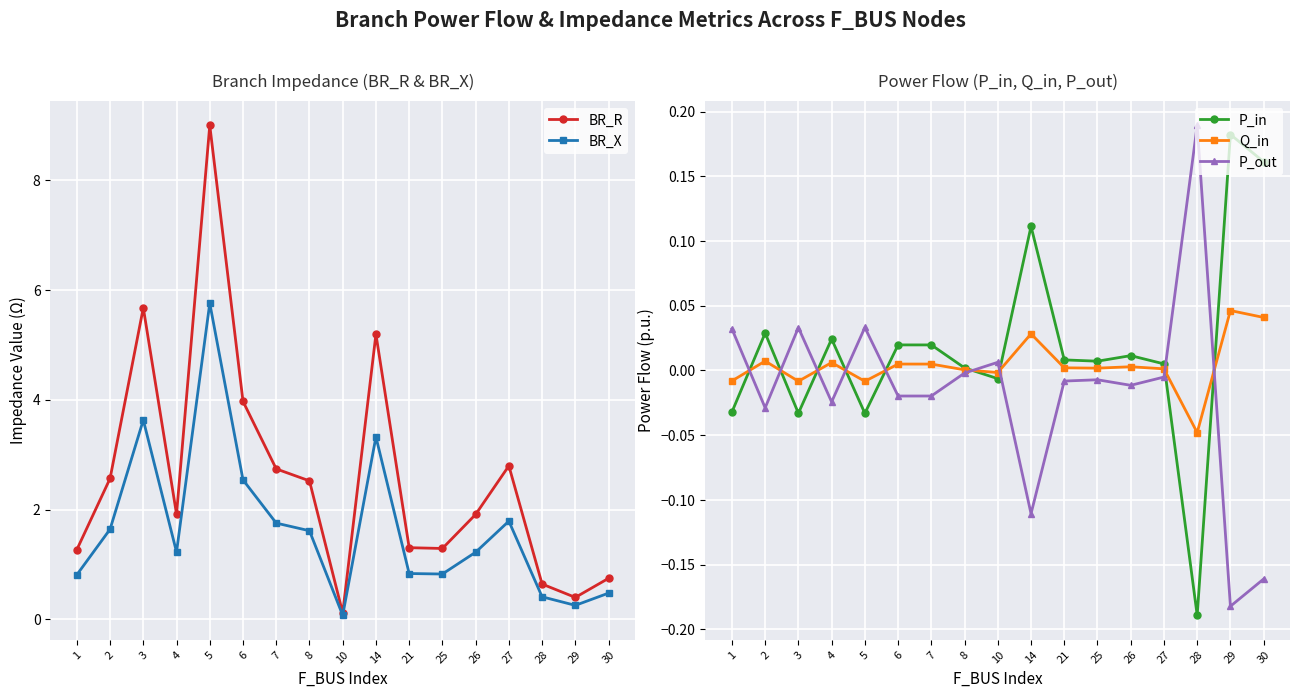

Which series changed the most between 27 and 30?

BR_R